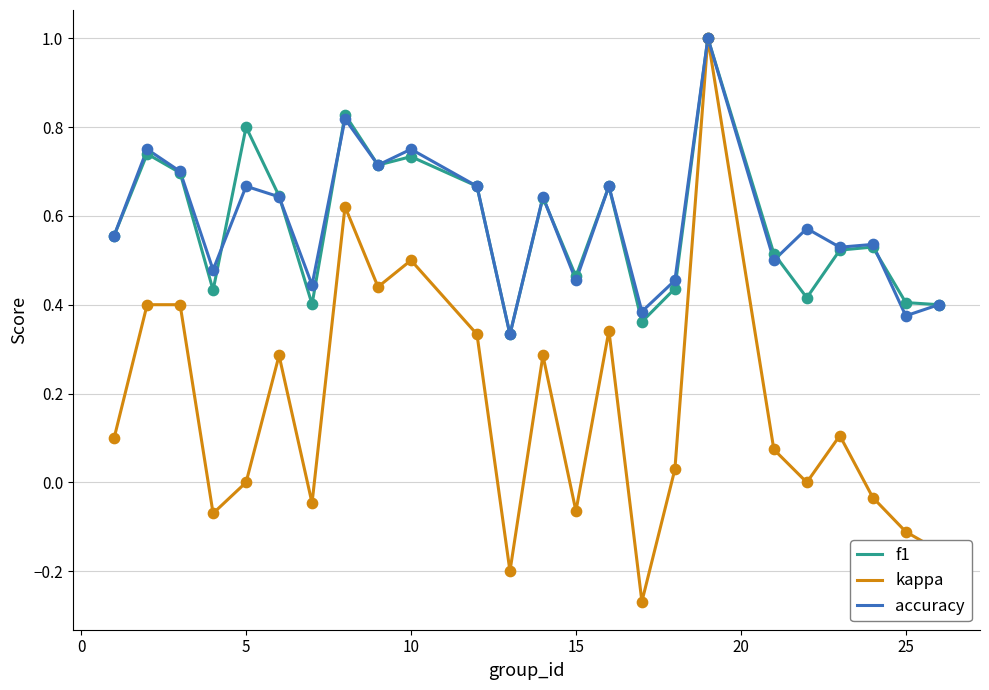

Which series has the widest spread of values?

kappa